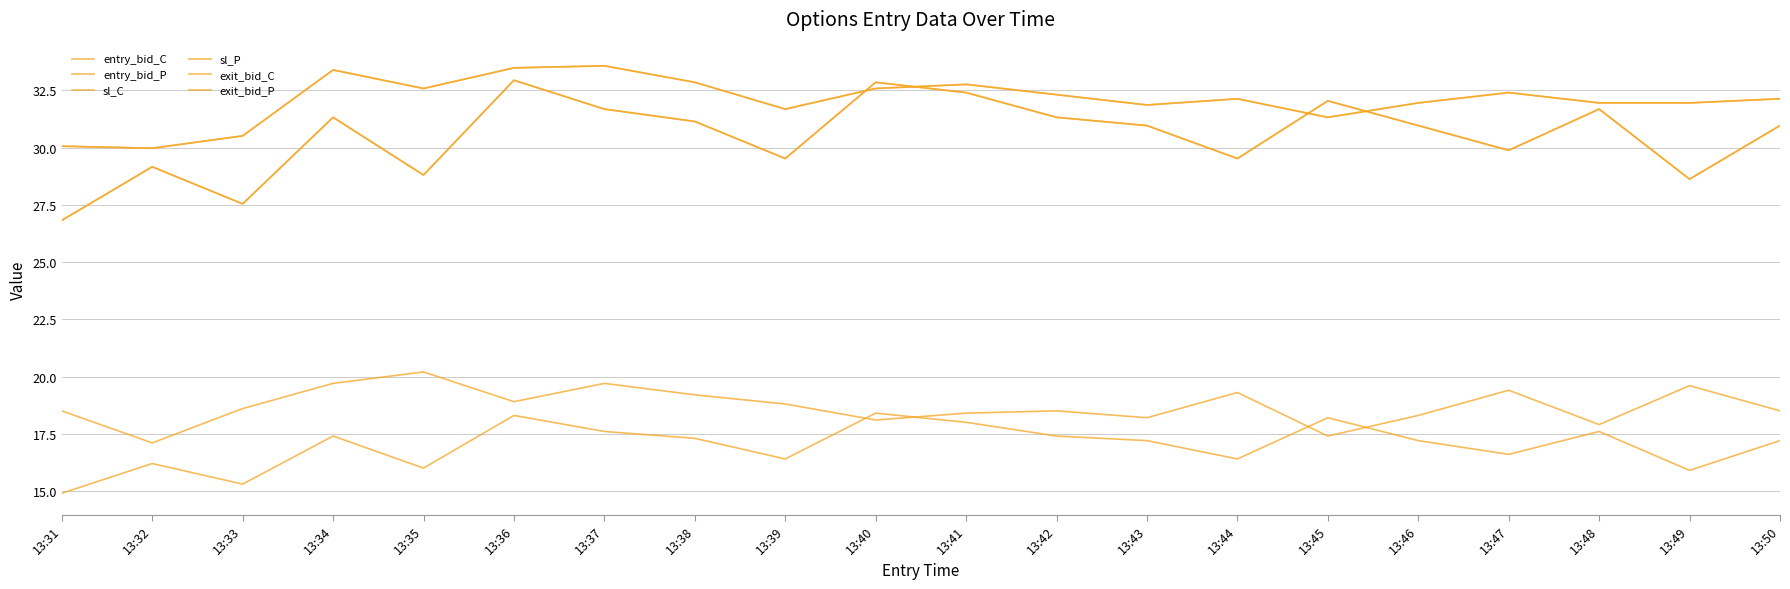

True or false: exit_bid_C and sl_C cross at least once.

False